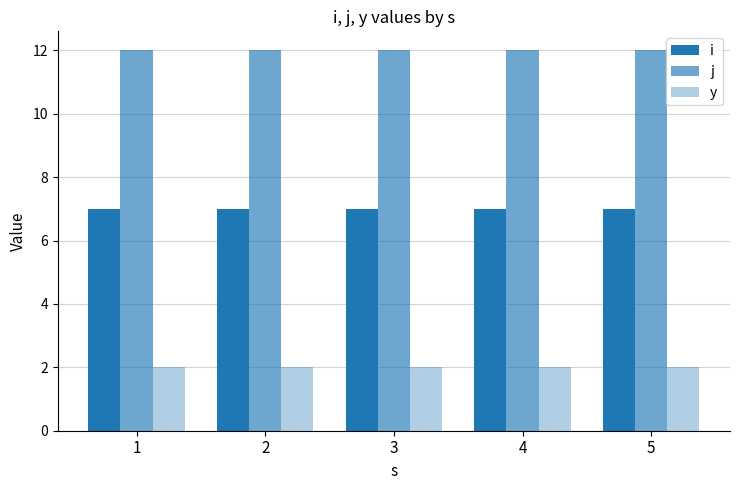

How many groups of bars are there?

5